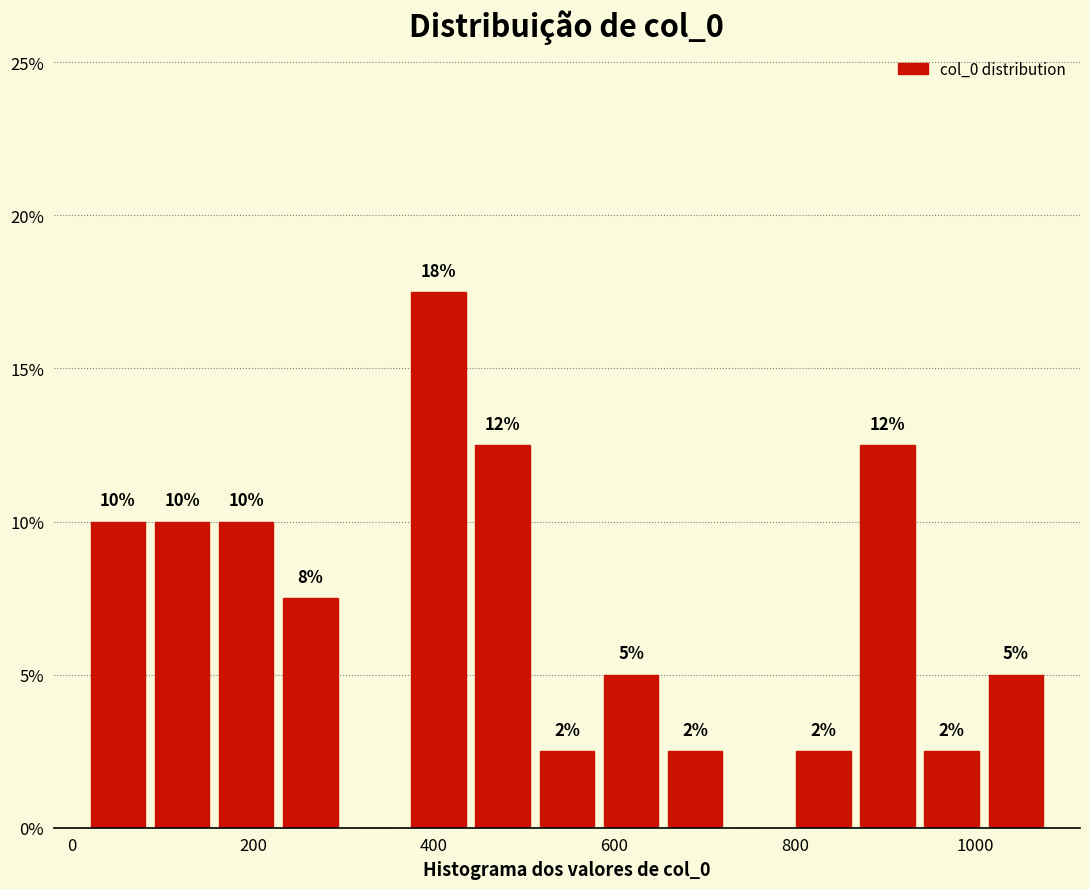

Around what value on the x-axis is the tallest bar? Give the approximate position of its centre, as read against the axis.

400